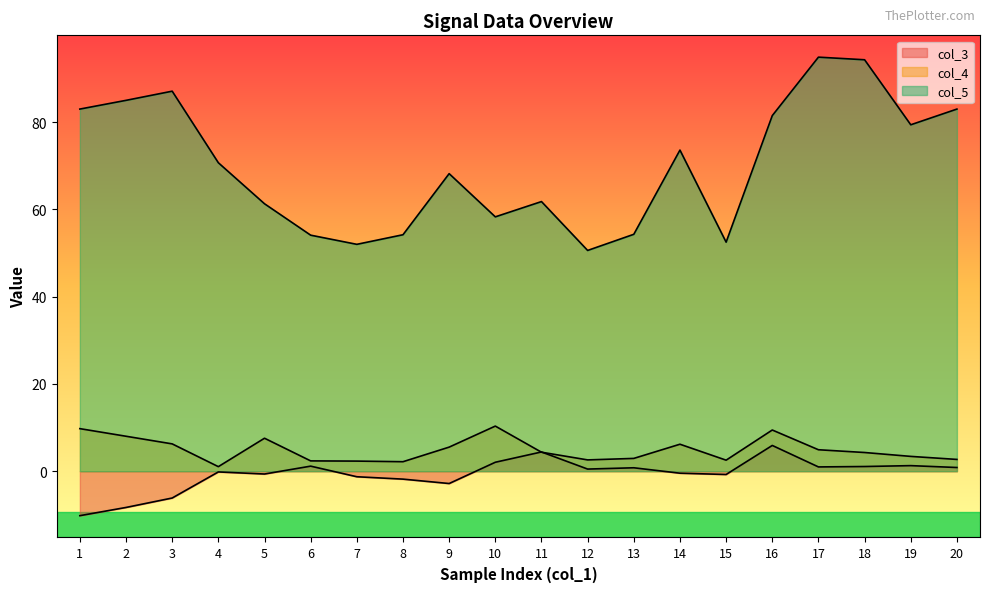

What is the total value across all series at 4?

71.6